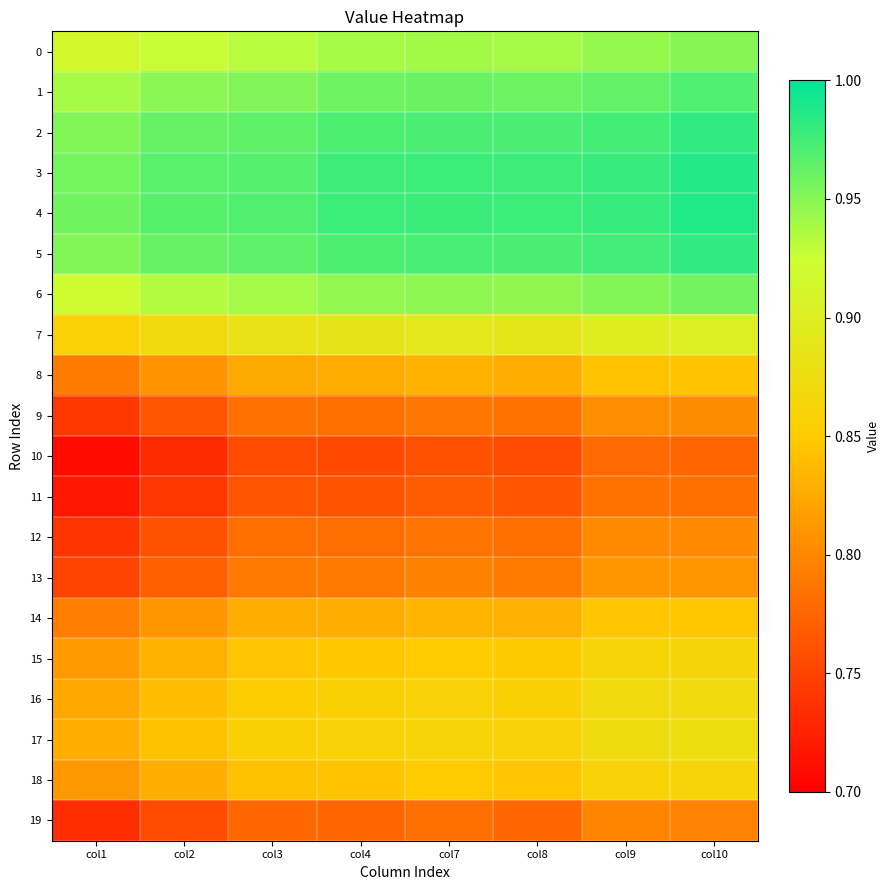

How many distinct data groups are displayed?

20